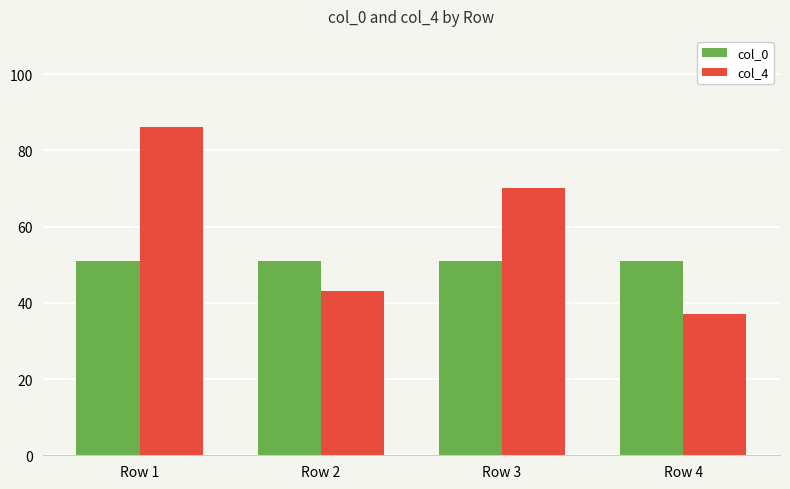

What is the sum of all col_0 values?

204.1